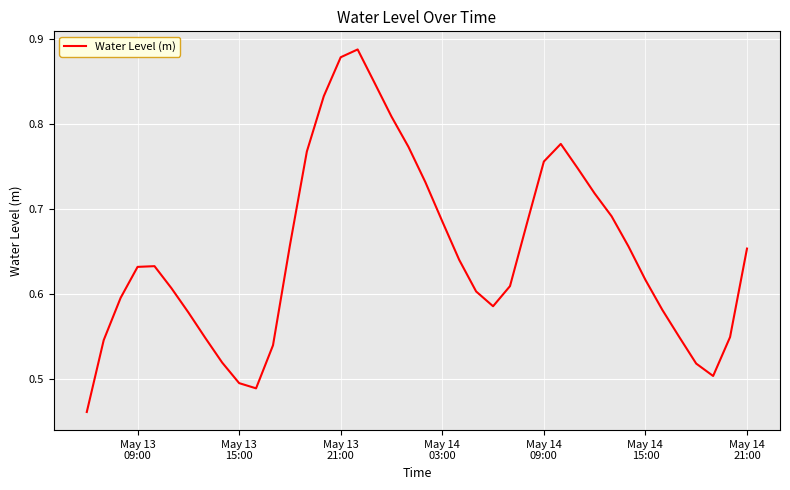

What is the difference between the maximum and minimum values?

0.4